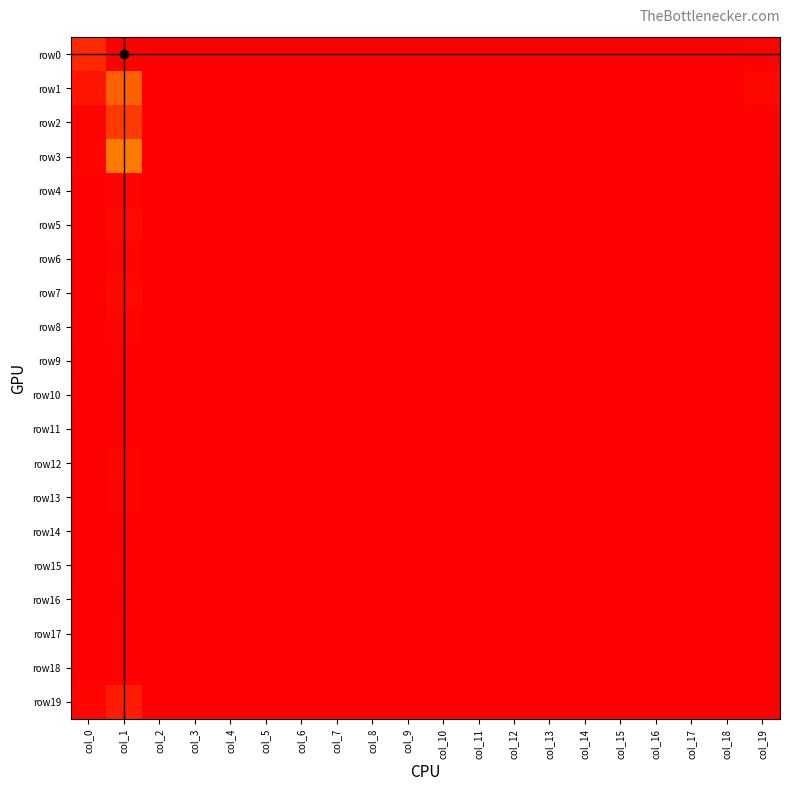

At which category is the sum across all series the highest?

col_1